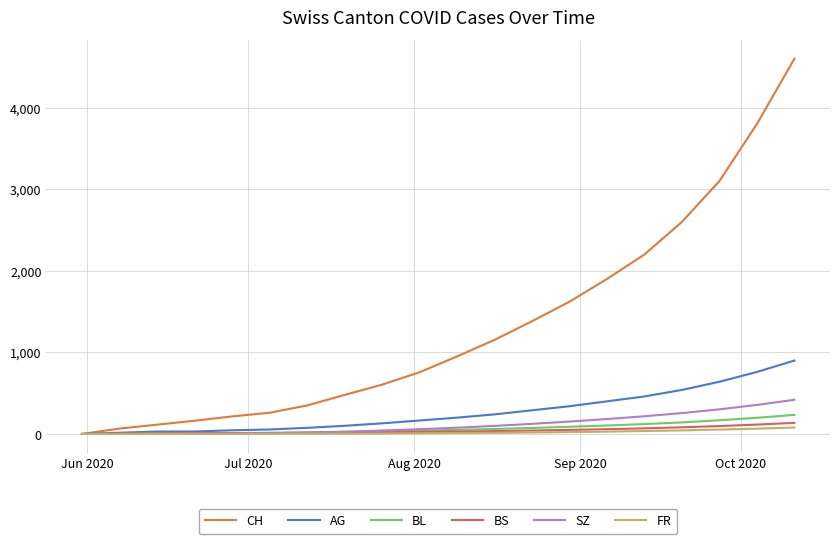

What is the maximum value for AG?

900